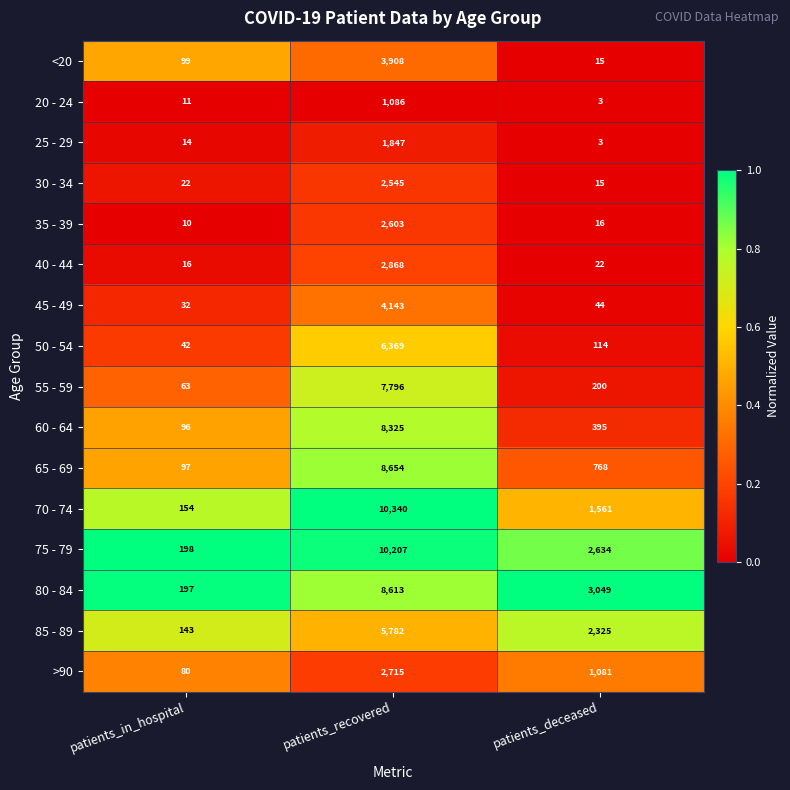

What is the lowest value of the 60 - 64 series?

96